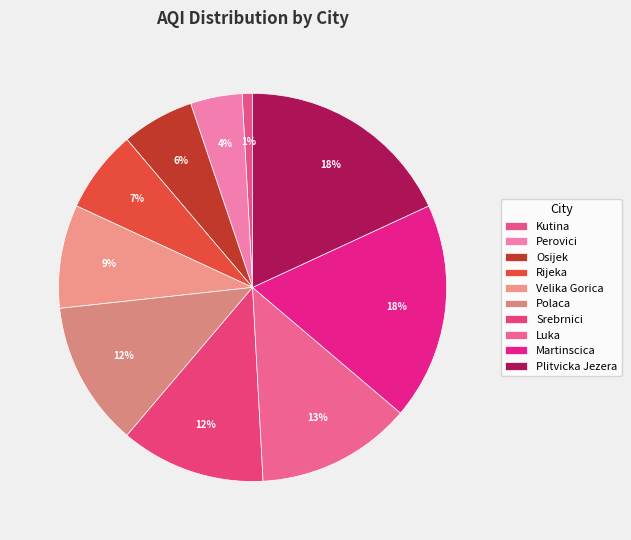

What percentage is the Plitvicka Jezera slice, to the nearest percent?

18%